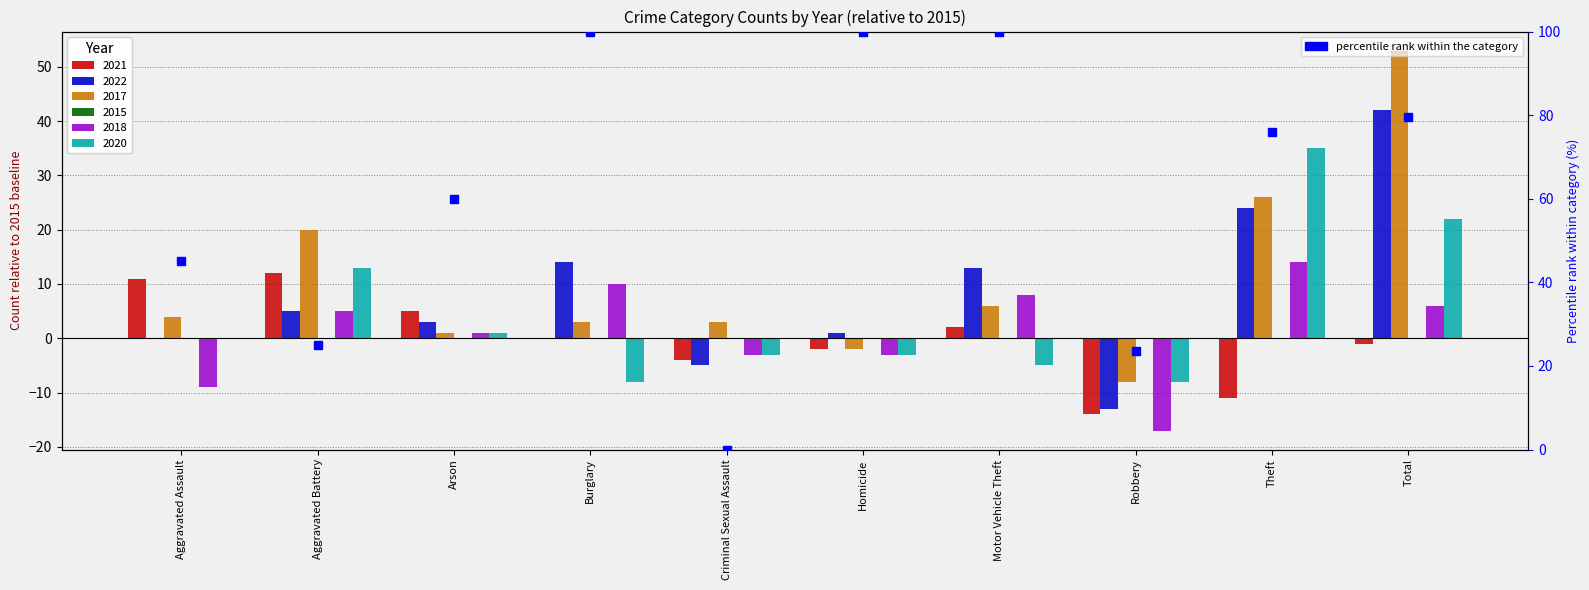

Which has a higher value, Theft or Homicide?

Homicide